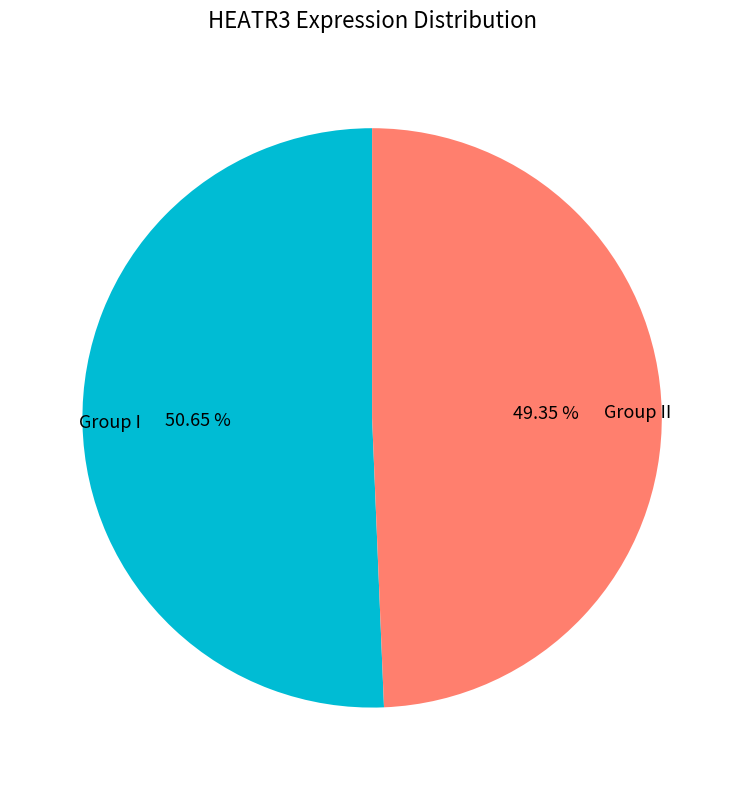

To the nearest percent, what is the average slice percentage?

50%